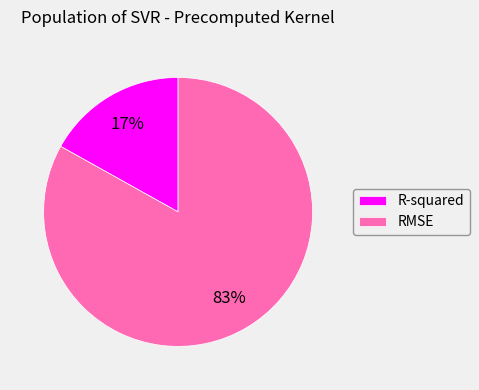

To the nearest percent, what percentage of the pie is RMSE?

83%